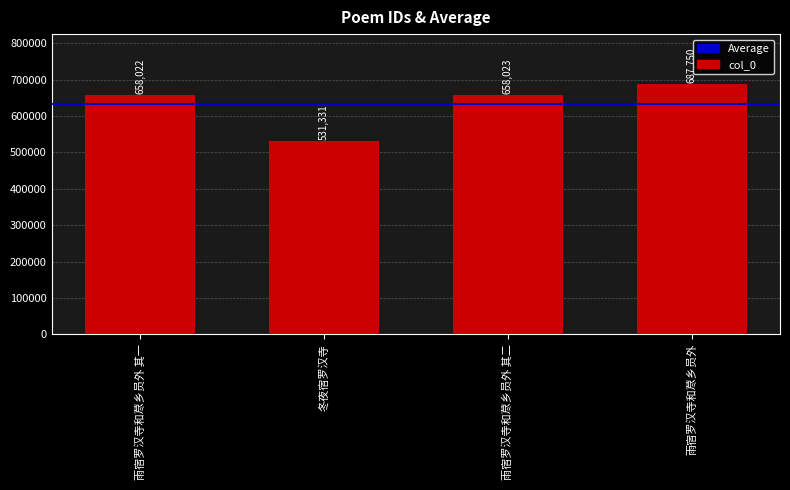

Is it true that the value at 雨宿罗汉寺和荩乡员外 is 1096380?

False